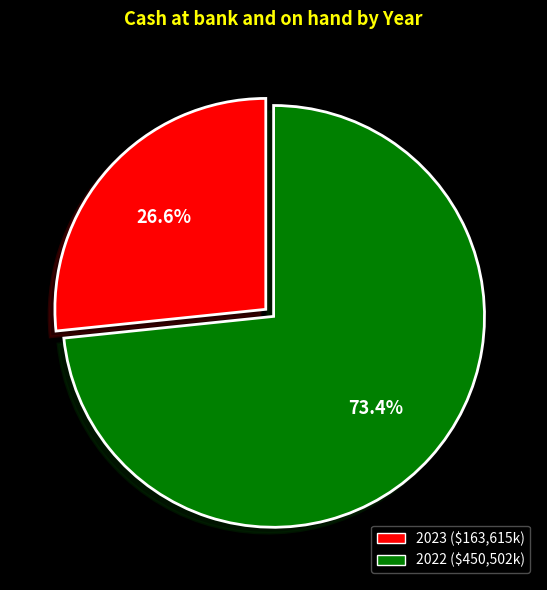

Combined, what portion of the pie is 2022 and 2023?

100.0%